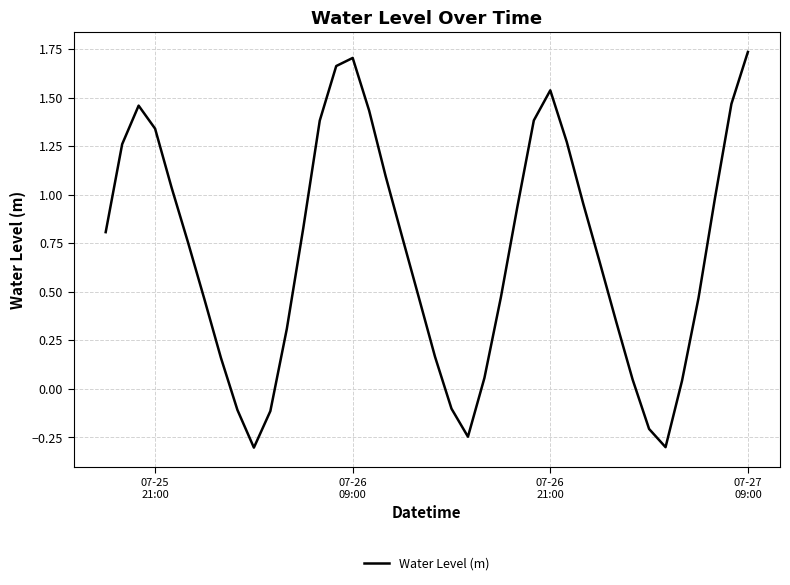

What is the difference between the maximum and minimum values?

2.0